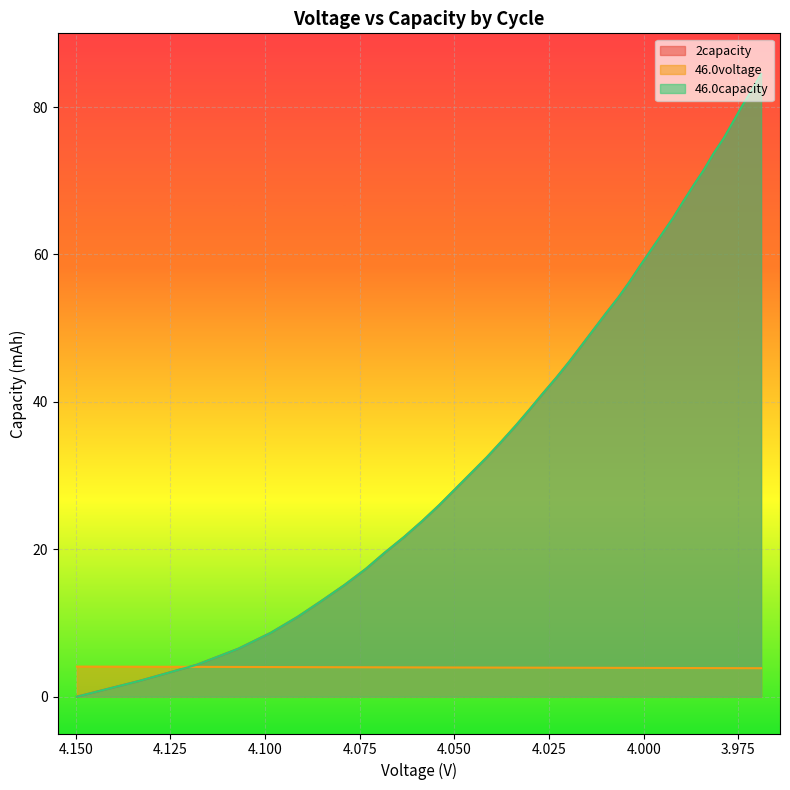

True or false: 46.0voltage and 2capacity intersect in this chart.

True